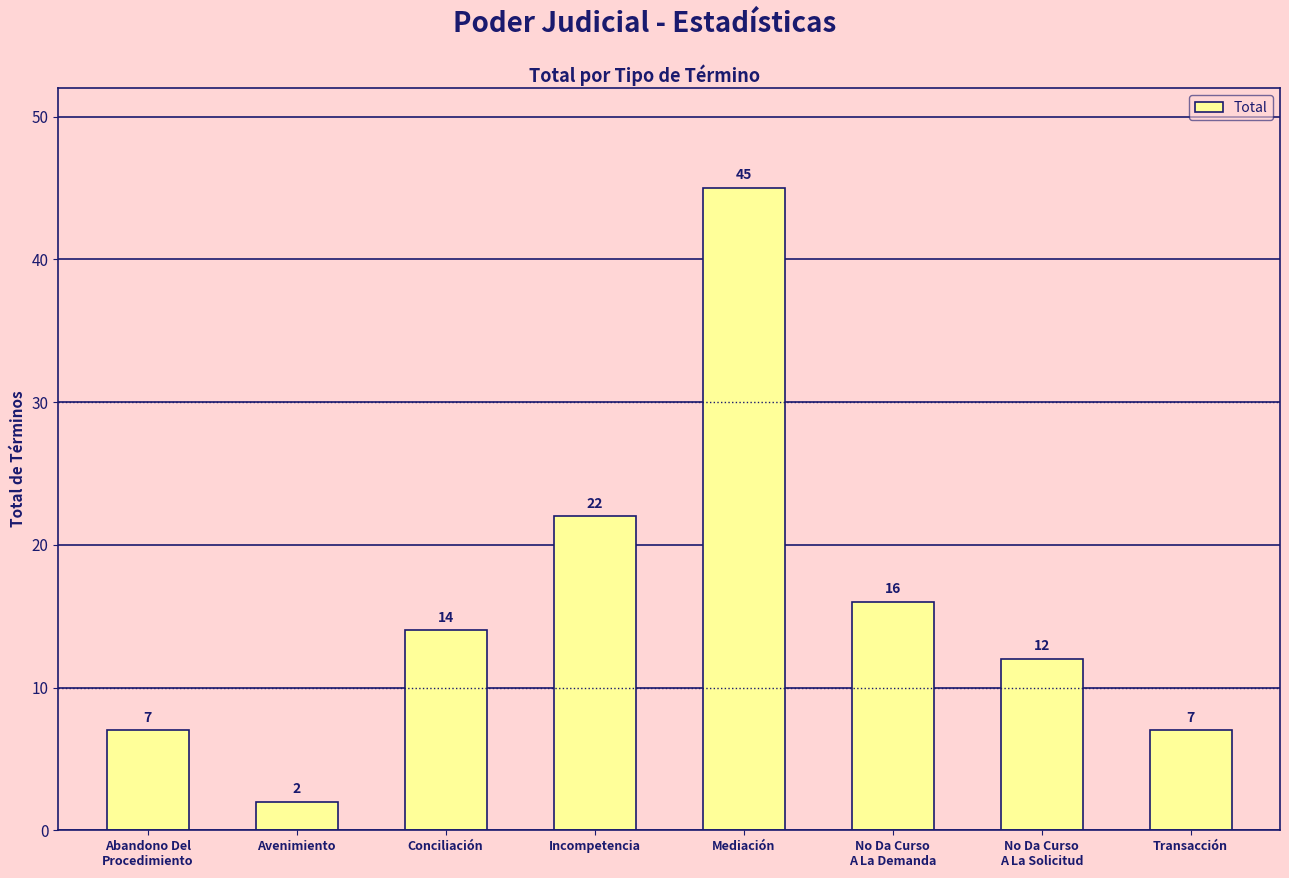

What is the greatest value displayed?

45